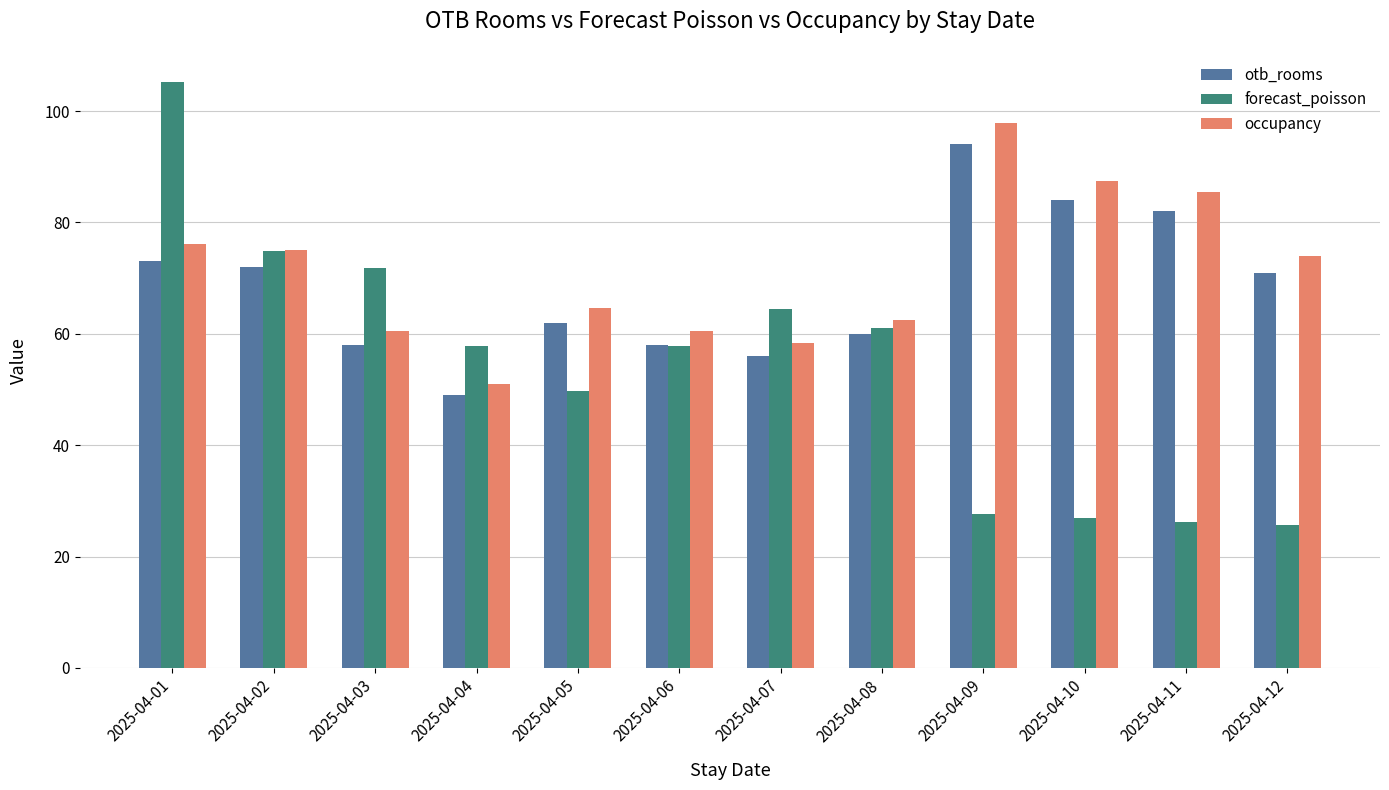

Count the number of data series in this chart.

3